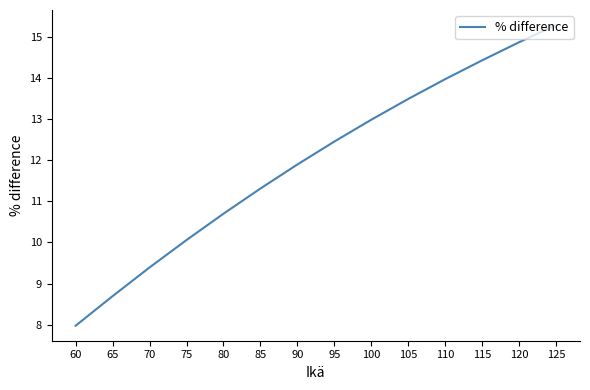

Count the number of values greater than 12.

7